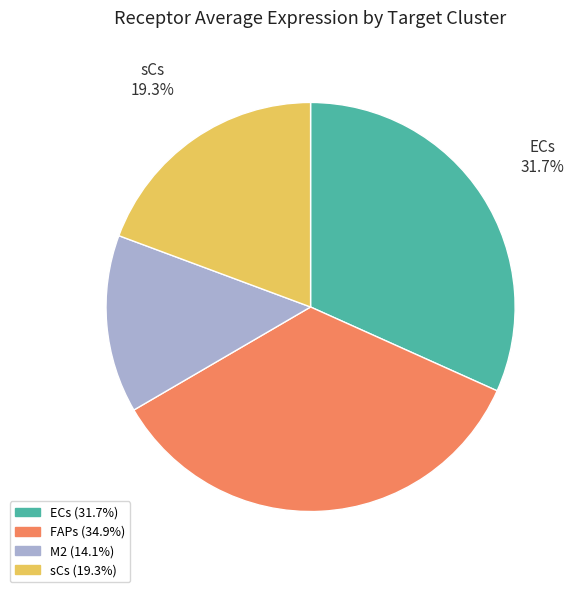

How much of the chart is everything except M2?

85.9%